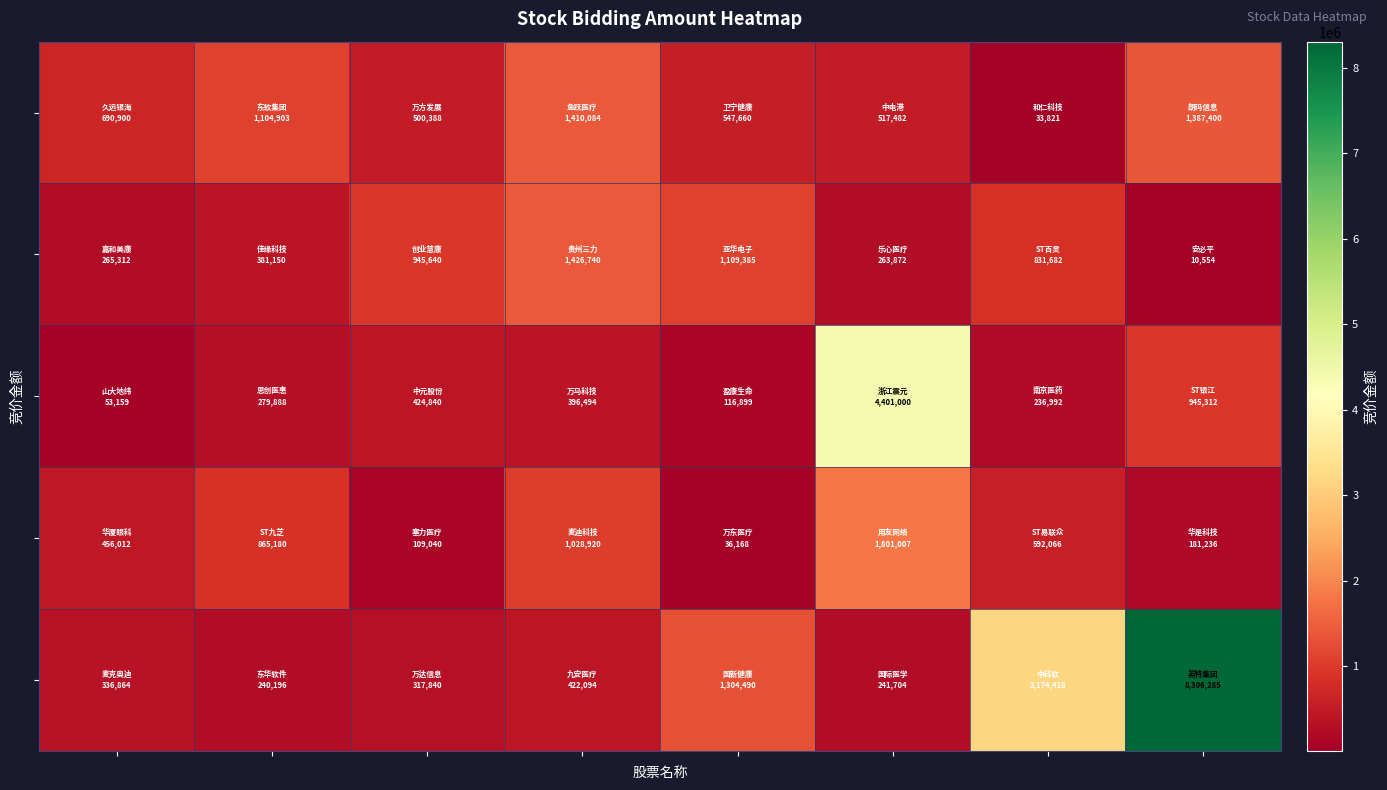

What is the smallest value displayed?

10554